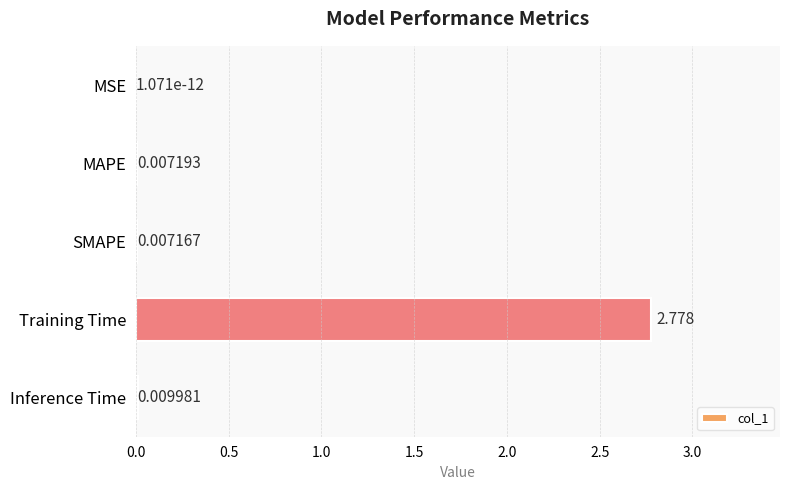

Where is the data nearest to the value 1?

Inference Time